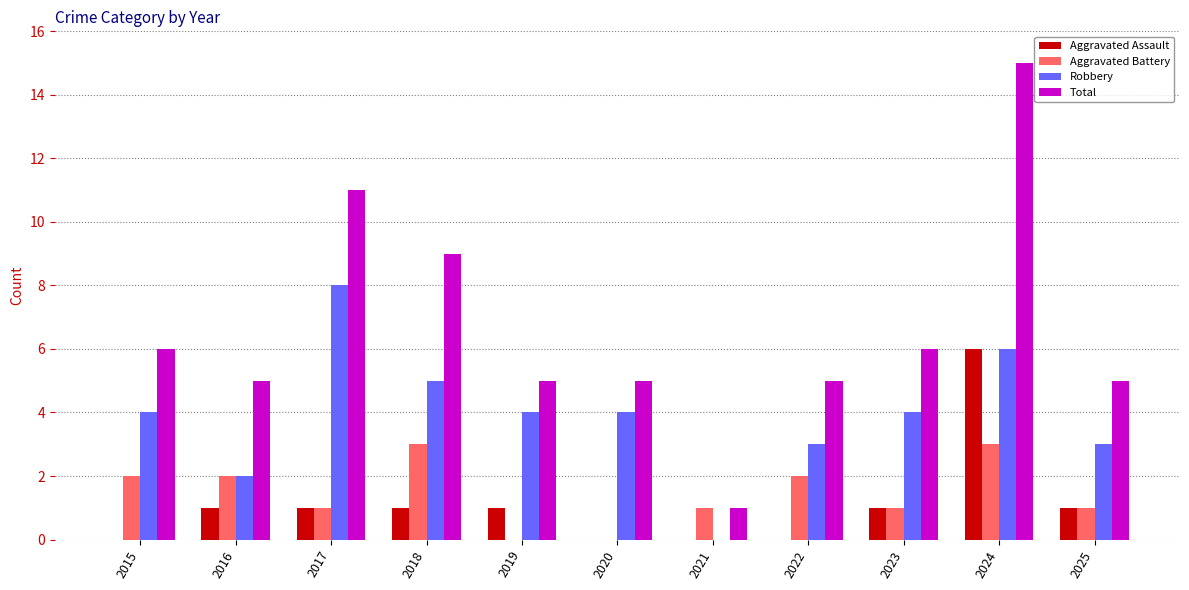

What is the total value across all series at 2015?

12